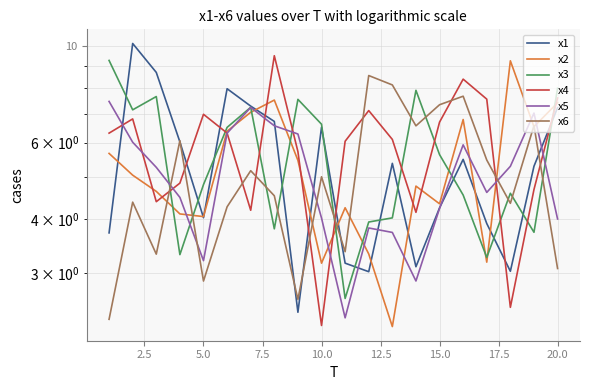

What is the value of the x4 point at the 10th from the left?

2.3